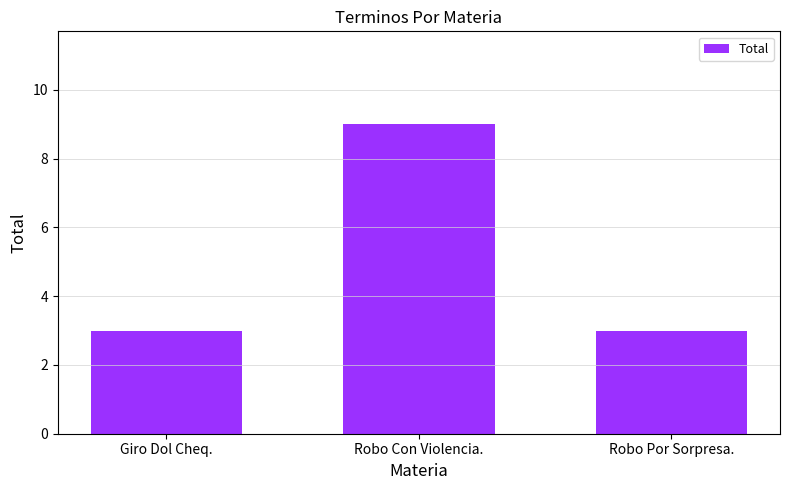

What is the sum of the values at Robo Por Sorpresa. and Robo Con Violencia.?

12